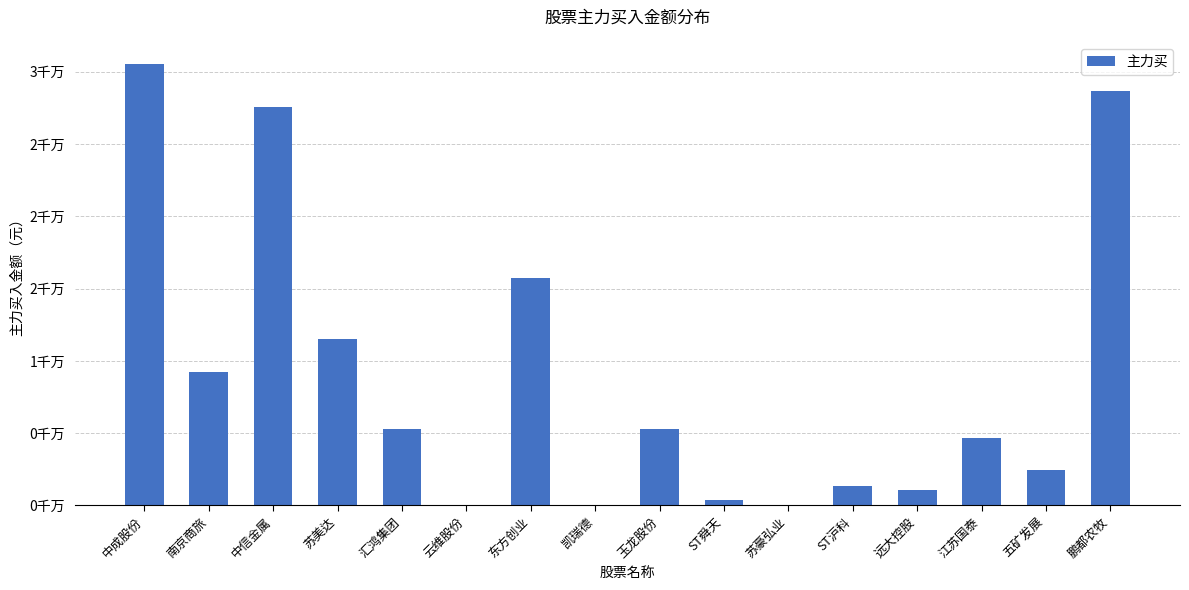

Reading left to right, extract all data points from this chart.

30503692	9212531	27590648	11499648	5301262	0	15751969	0	5304137	391569	0	1330471	1066147	4633979	2488678	28669079